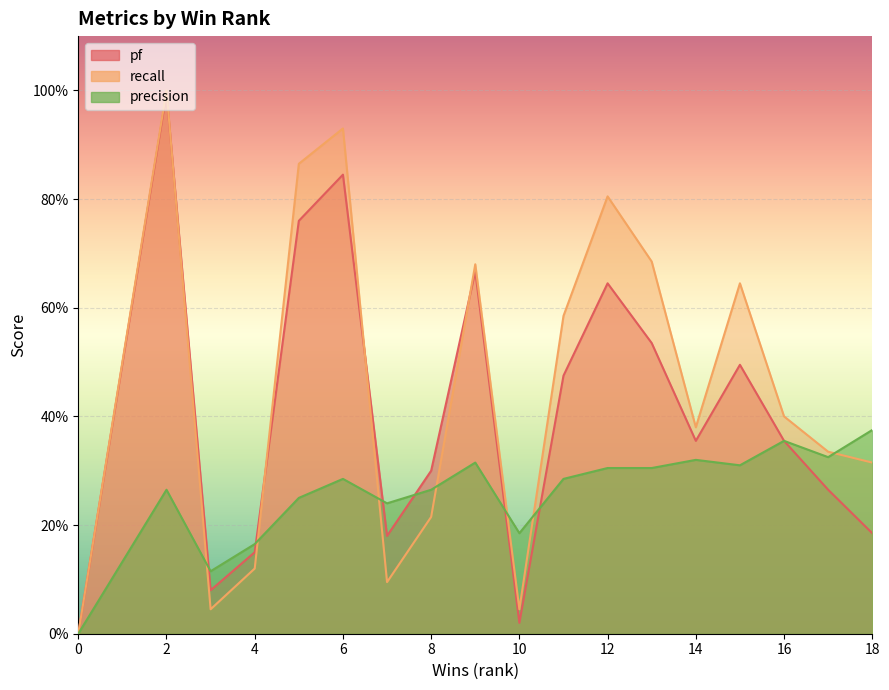

Which has a higher value, 6 or 16?

6